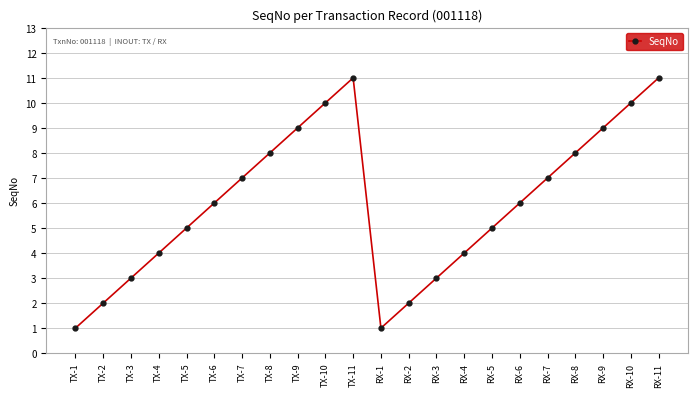

What is the maximum value shown in the chart?

11